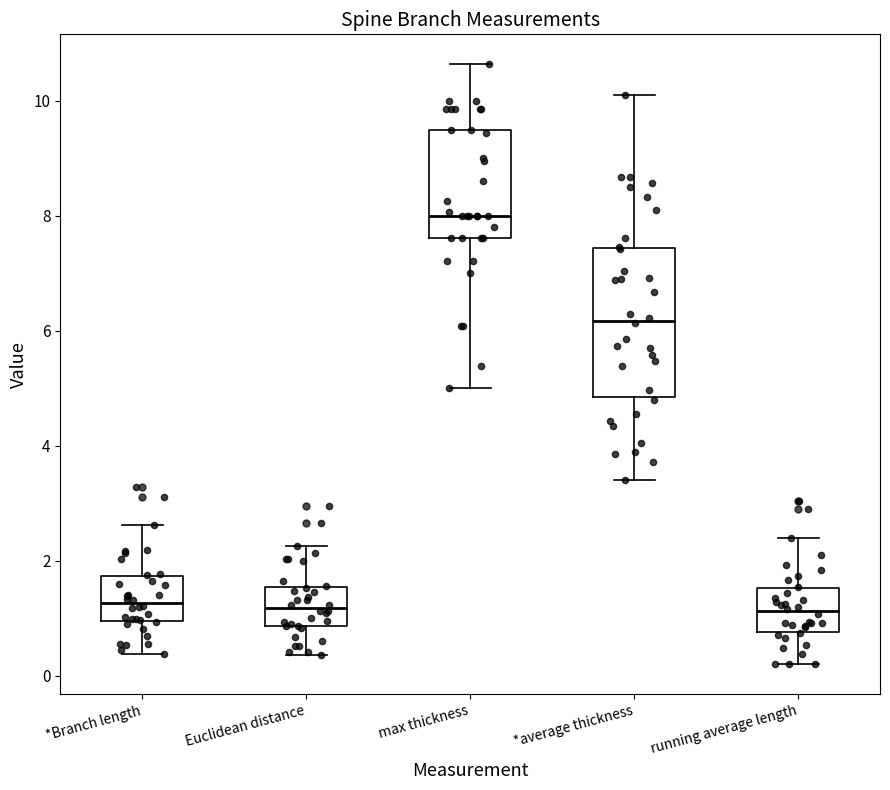

Which box is the tallest, from its lower edge to its upper edge?

*average thickness